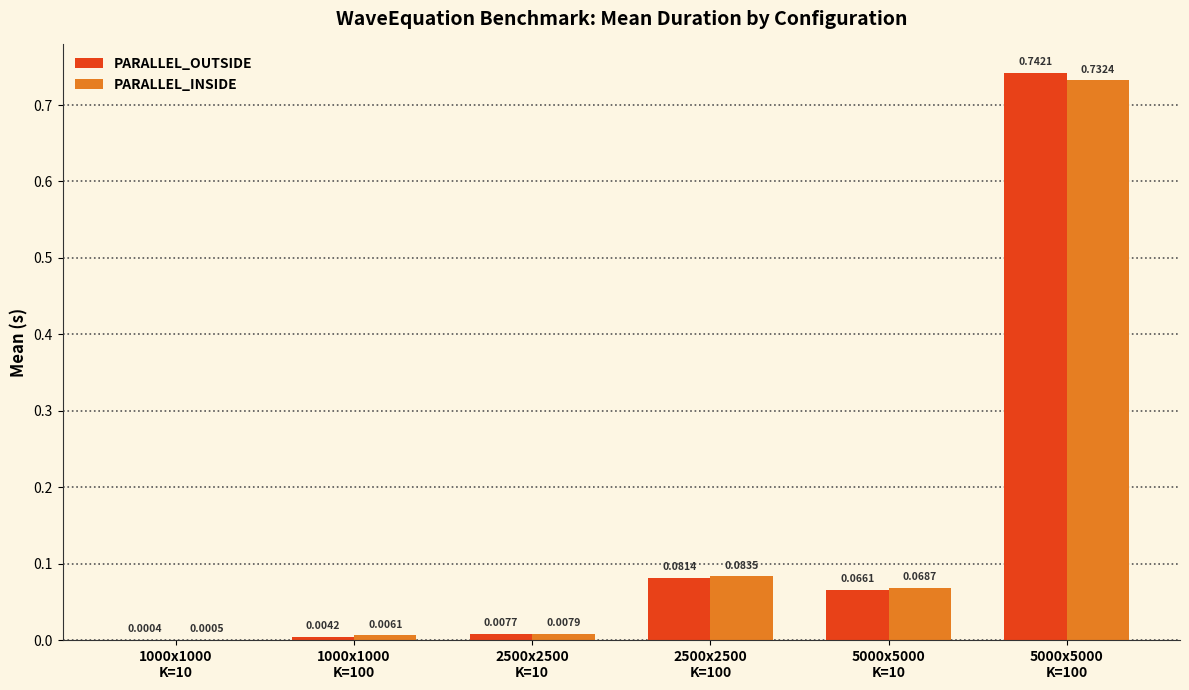

What is the sum of all PARALLEL_INSIDE values?

0.9